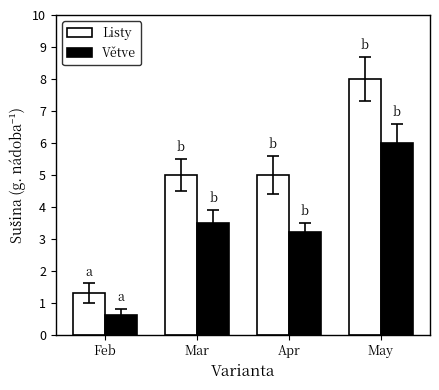

Reading left to right, what are all the values shown in this chart?

Listy: Feb=1.3	Mar=5.0	Apr=5.0	May=8.0
Větve: Feb=0.6	Mar=3.5	Apr=3.2	May=6.0